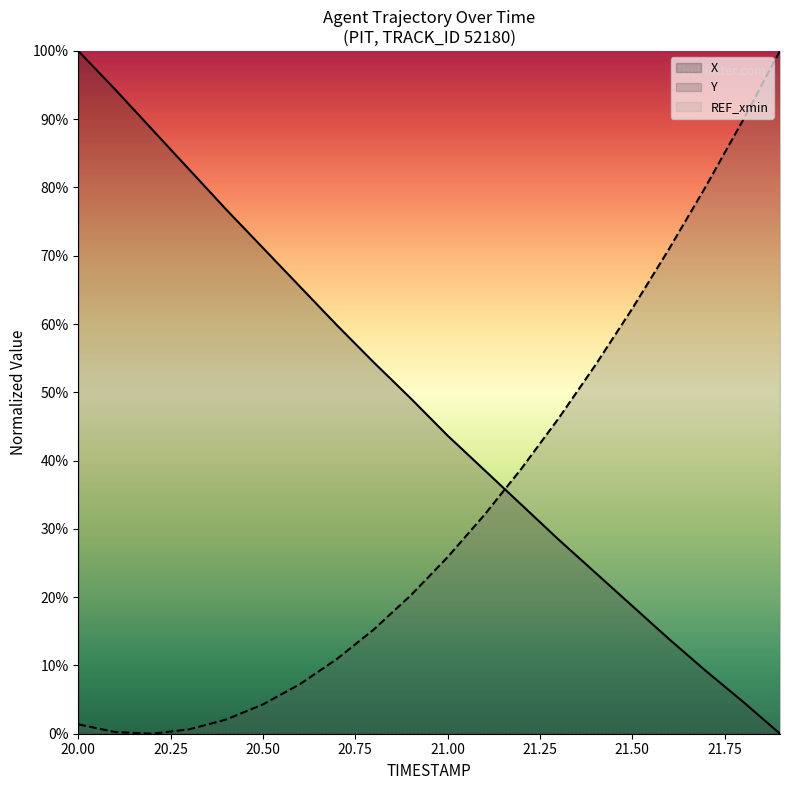

How many times do Y and X cross each other?

1